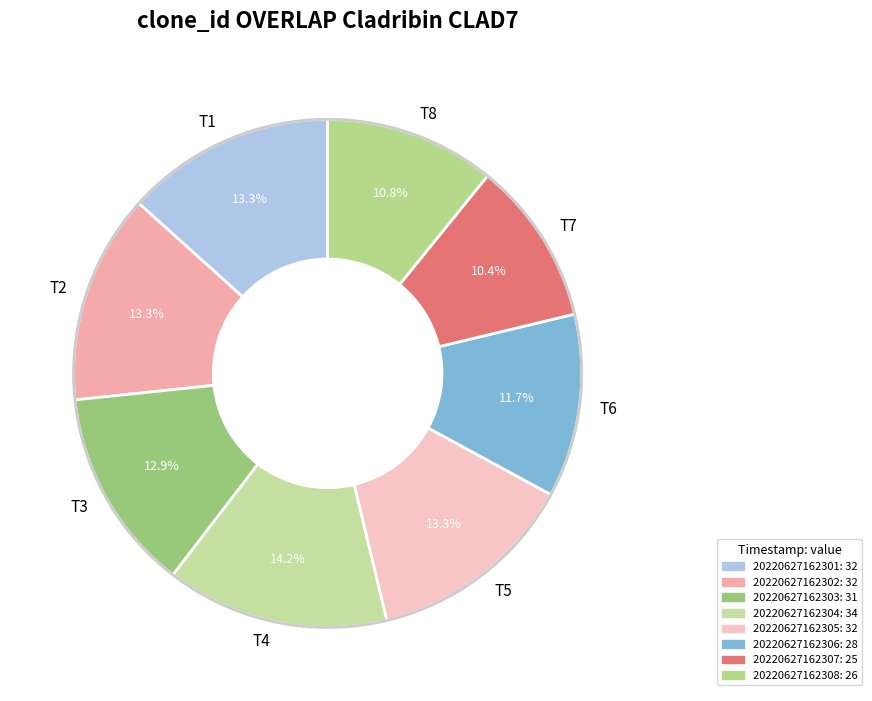

Which category has the biggest portion of the pie?

T4